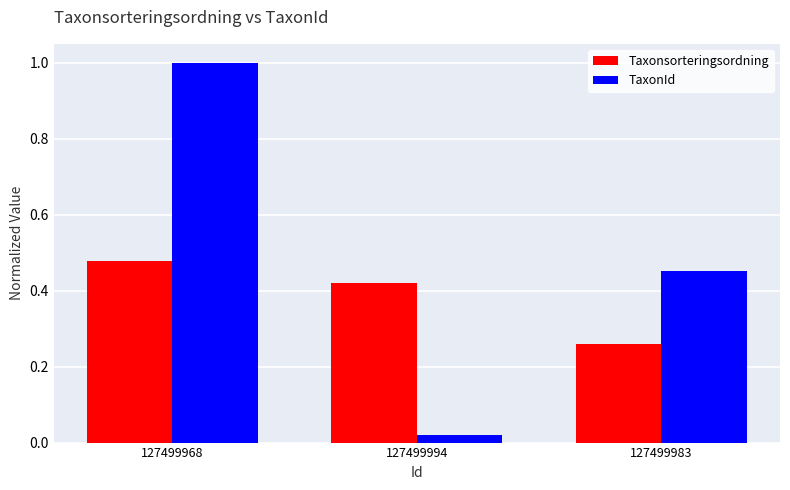

List the series in order of their overall mean, lowest first.

Taxonsorteringsordning, TaxonId